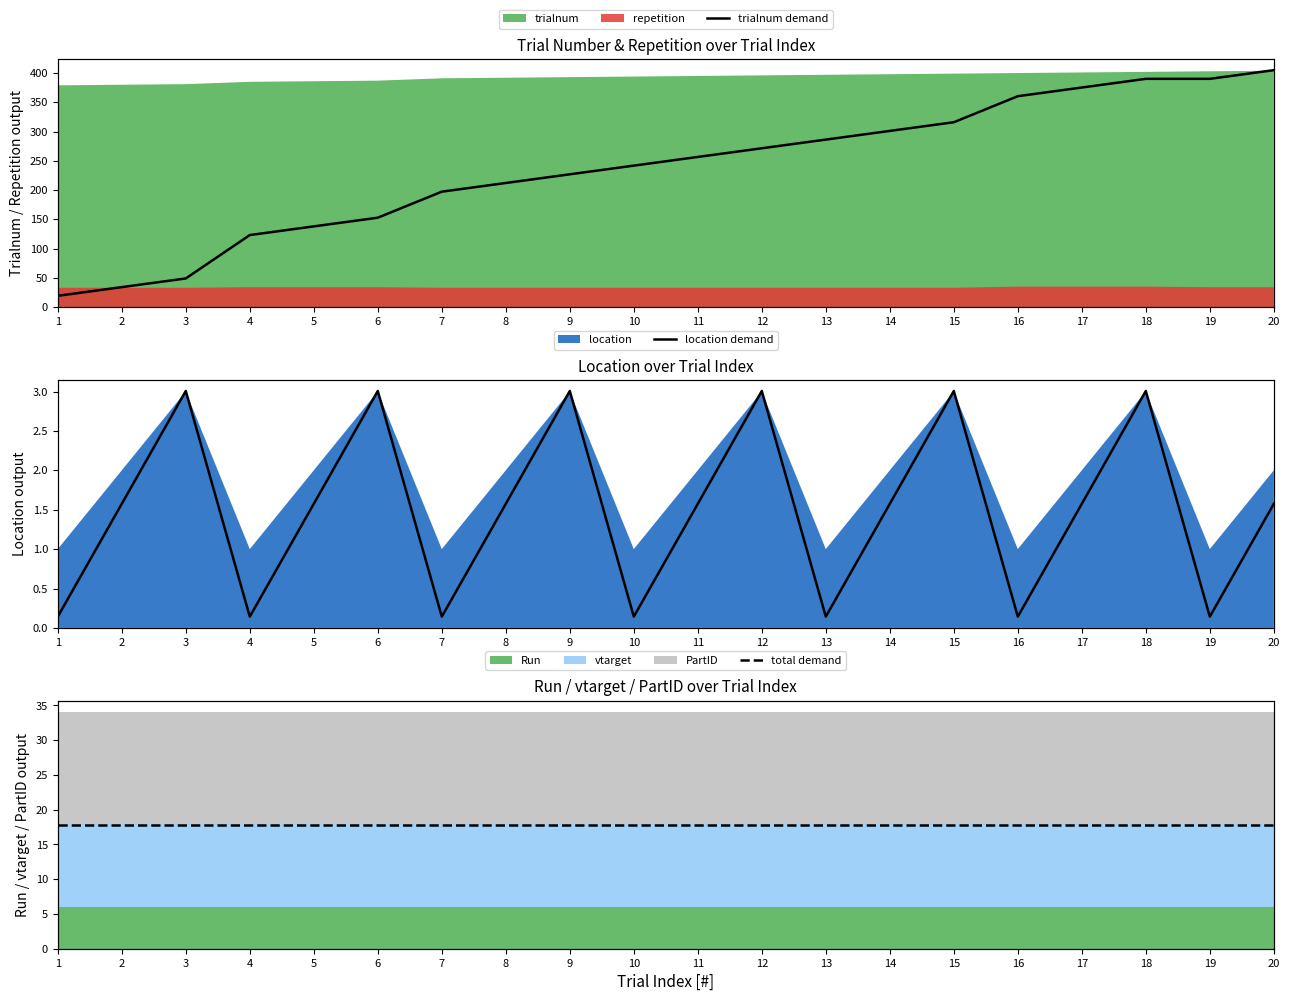

Does the chart display data point markers on the line(s)?

No